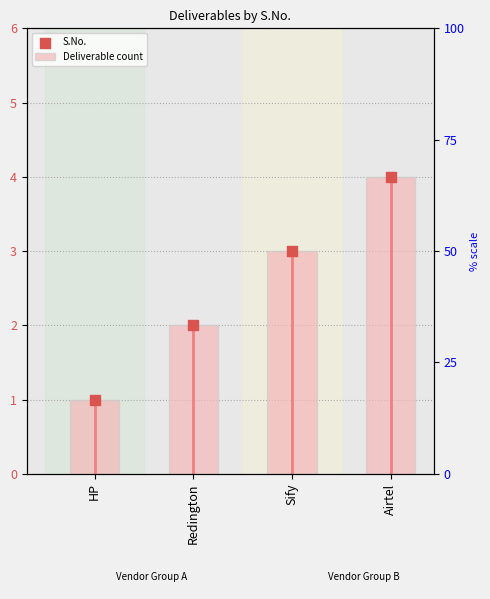

What is the total value across all series at Sify?

6